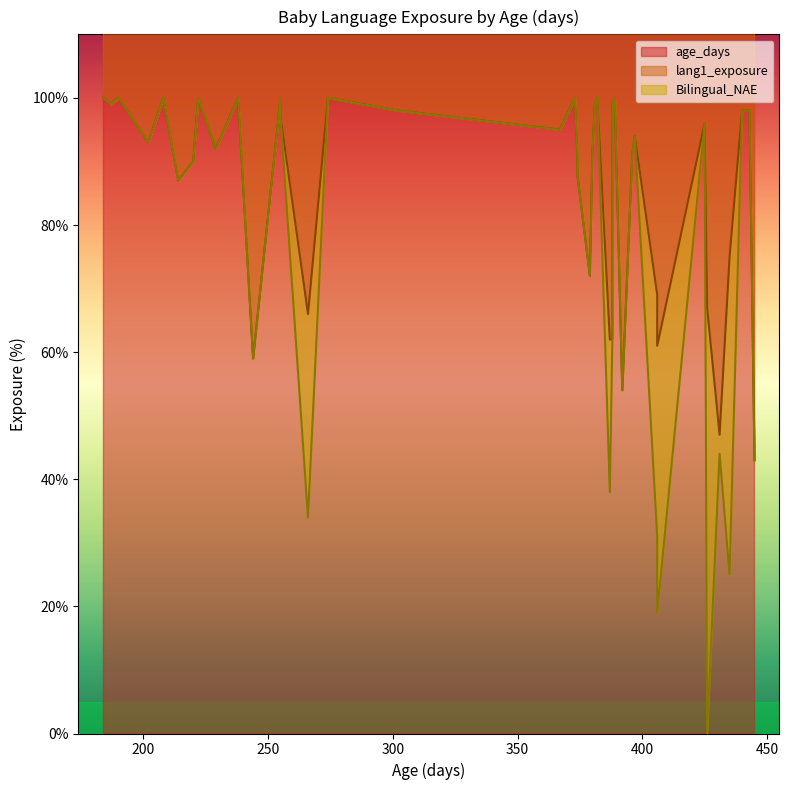

Reading left to right, list all the values displayed in this chart.

age_days: 229=229	214=214	220=220	222=222	208=208	266=266	389=389	397=397	380=380	373=373	406=406	440=440	302=302	381=381	374=374	388=388	388=388	255=255	244=244	379=379	396=396	406=406	425=425	382=382	426=426	387=387	431=431	374=374	367=367	202=202	255=255	190=190	184=184	445=445	392=392	443=443	435=435	238=238	187=187	274=274
lang1_exposure: 229=92	214=87	220=90	222=100	208=100	266=66	389=100	397=94	380=91	373=100	406=61	440=98	302=98	381=99	374=91	388=62	388=99	255=100	244=59	379=72	396=91	406=69	425=96	382=100	426=67	387=62	431=47	374=88	367=95	202=93	255=97	190=100	184=100	445=43	392=54	443=98	435=75	238=100	187=99	274=100
Bilingual_NAE: 229=92	214=87	220=90	222=100	208=100	266=34	389=100	397=94	380=91	373=100	406=19	440=98	302=98	381=99	374=91	388=62	388=99	255=100	244=59	379=72	396=91	406=31	425=96	382=100	426=0	387=38	431=44	374=88	367=95	202=93	255=97	190=100	184=100	445=43	392=54	443=98	435=25	238=100	187=99	274=100